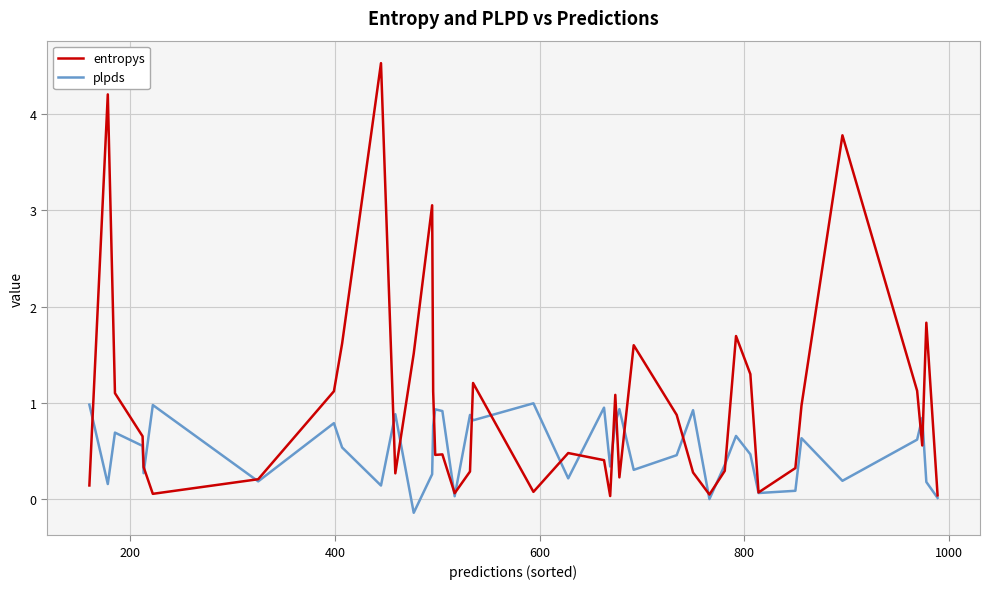

Which series has the largest range (max minus min)?

entropys